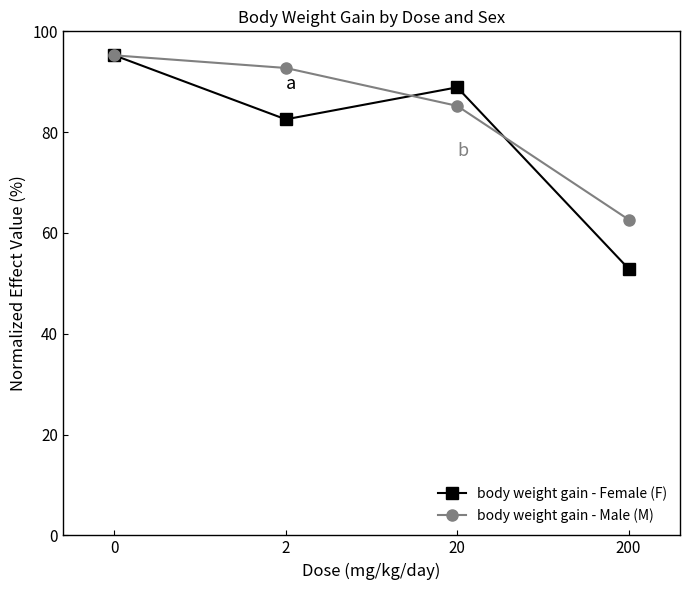

Reading right to left, list all the values displayed in this chart.

body weight gain - Female (F): 52.9	88.9	82.5	95.2
body weight gain - Male (M): 62.7	85.2	92.7	95.2